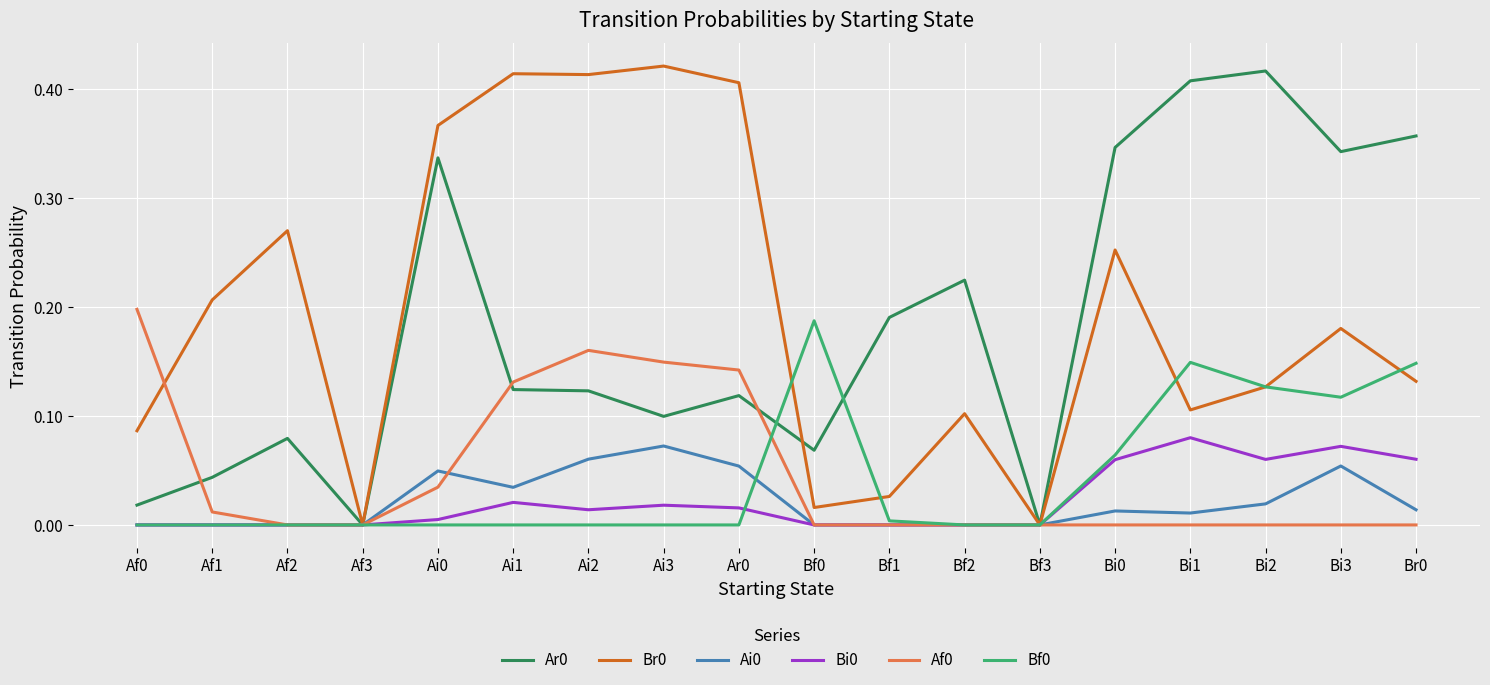

Is the value of Ai0 at Ai0 greater than the value of Af0 at Af3?

Yes